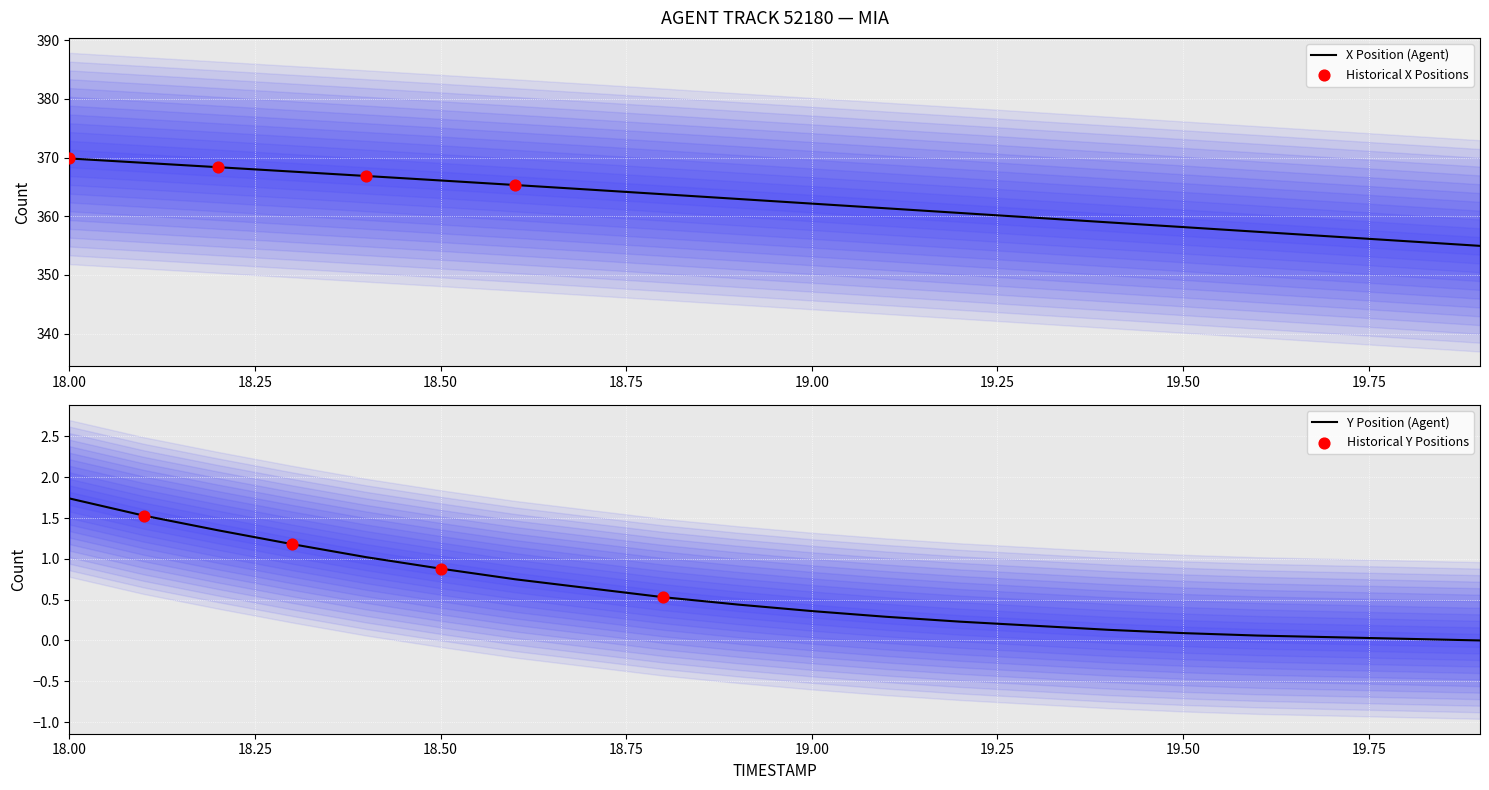

At how many categories does at least one series exceed 155?

20